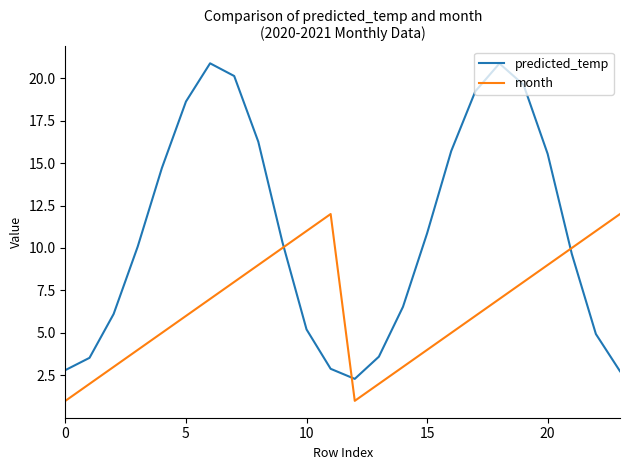

What is the lowest value of the predicted_temp series?

2.3